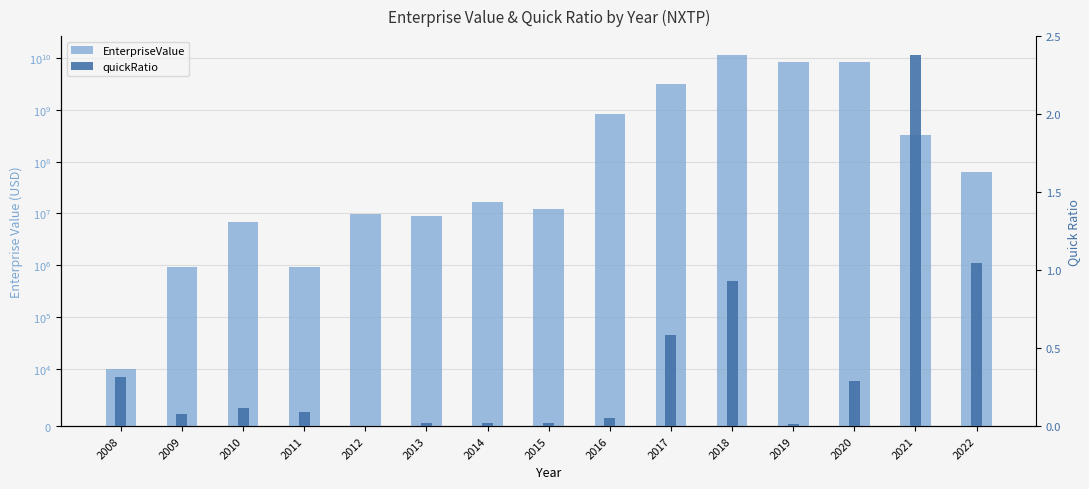

Reading left to right, list all the values displayed in this chart.

EnterpriseValue: 9991.7	925489.6	6968166.8	912429.5	9759961.4	9125097.6	16669435.0	12335706.0	841268987.0	3170610701.0	11786997834.0	8561700229.0	8573886796.0	336524224.0	62487938.3
quickRatio: 0.3	0.1	0.1	0.1	0.0	0.0	0.0	0.0	0.1	0.6	0.9	0.0	0.3	2.4	1.0